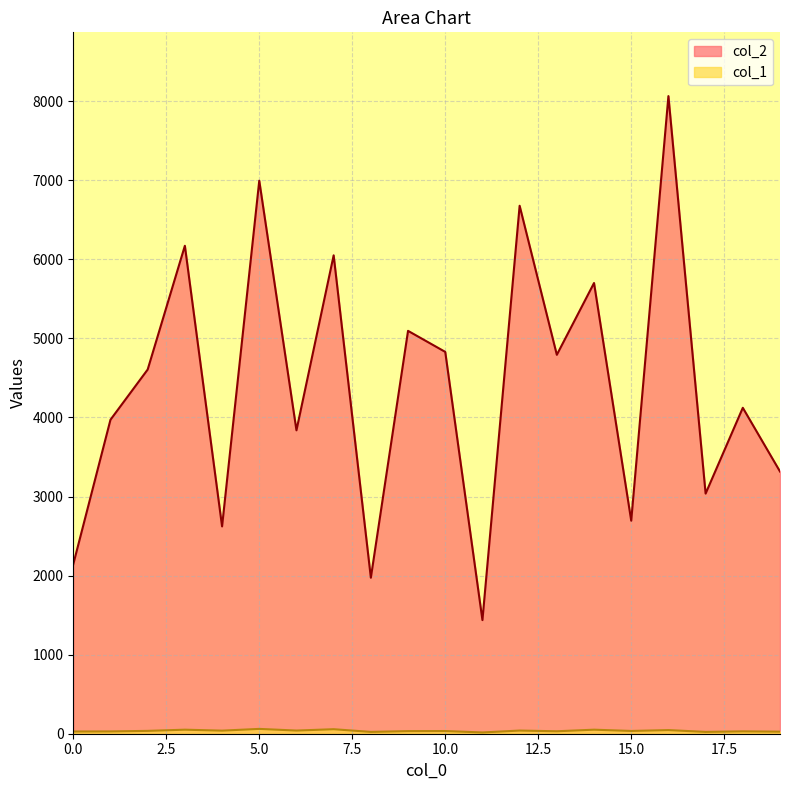

Which has a higher value, 14 or 2?

14